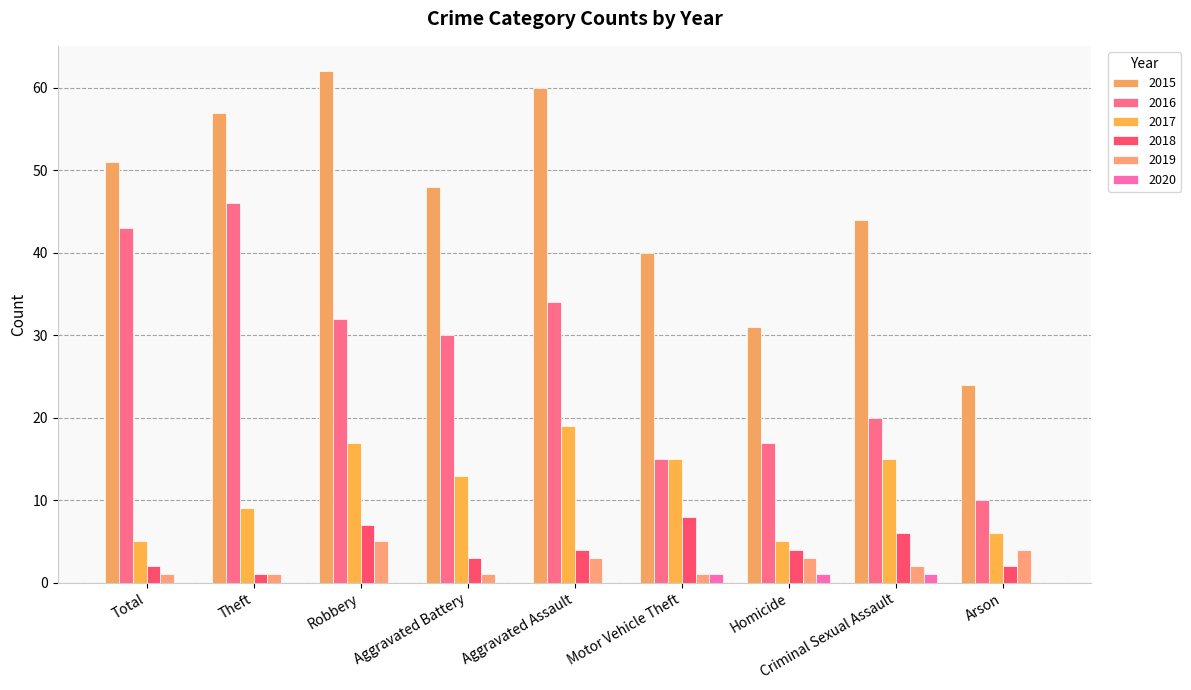

What is the approximate value of 2016 at Total, to the nearest 5?

45